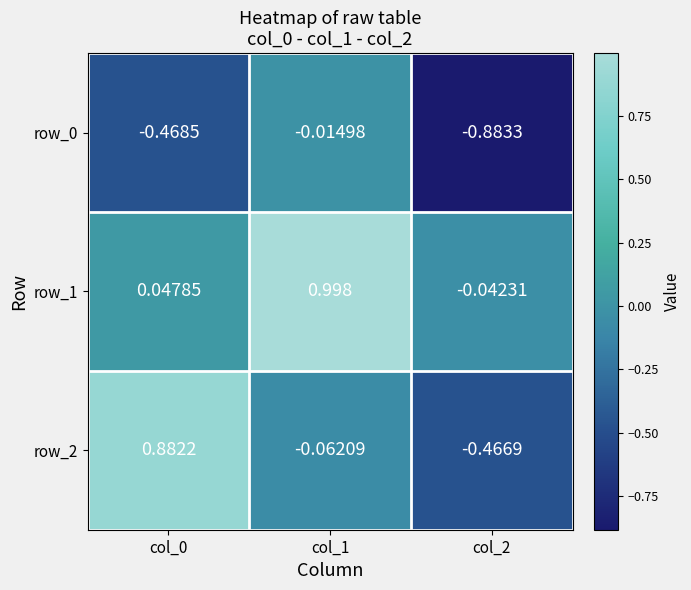

At how many categories does at least one series exceed 0?

2